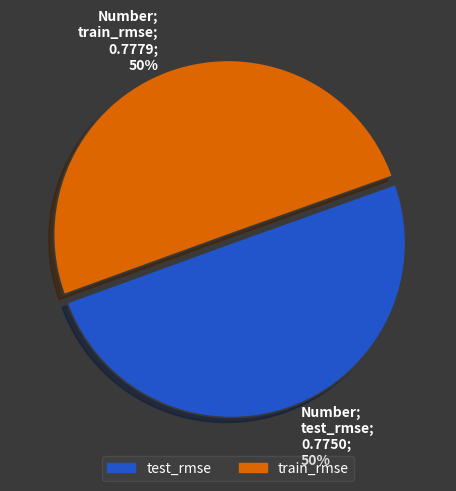

Is it true that test_rmse is 63% of the pie?

False